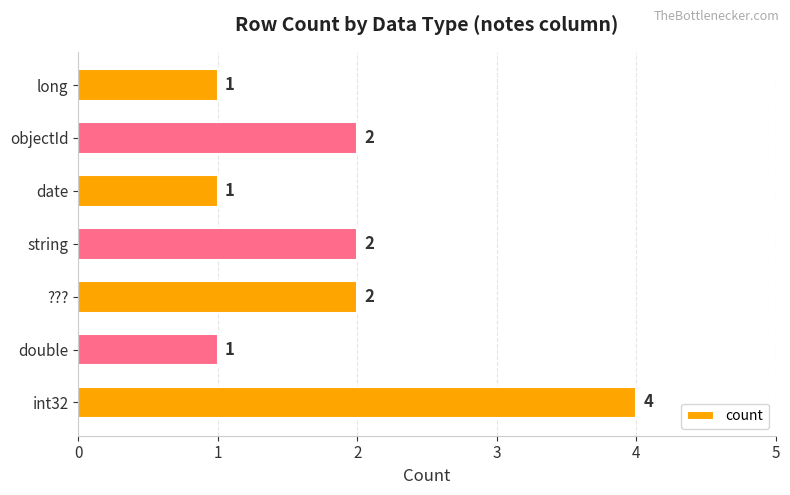

The value at date is 1. True or false?

True